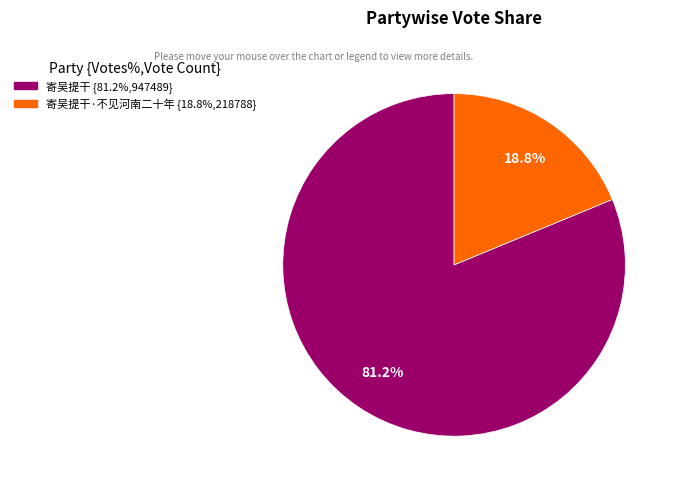

Does any single category account for the majority?

Yes